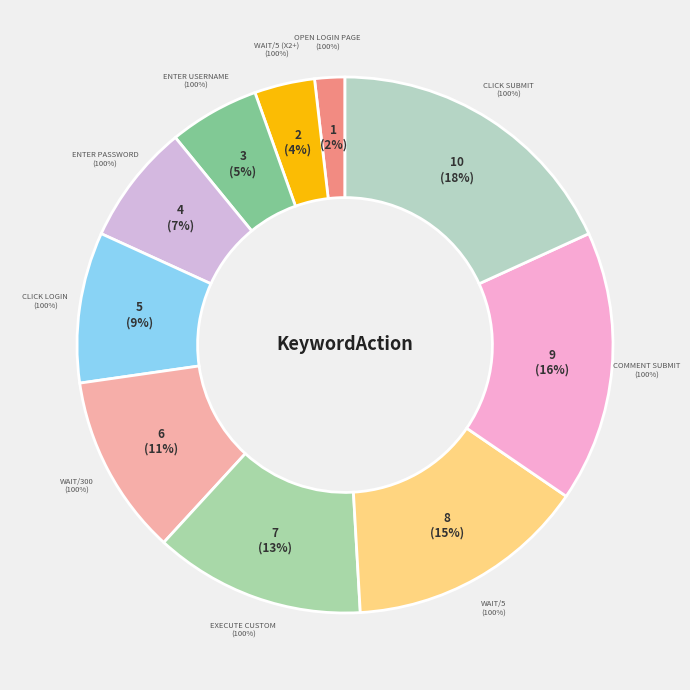

Does any single category account for the majority?

No